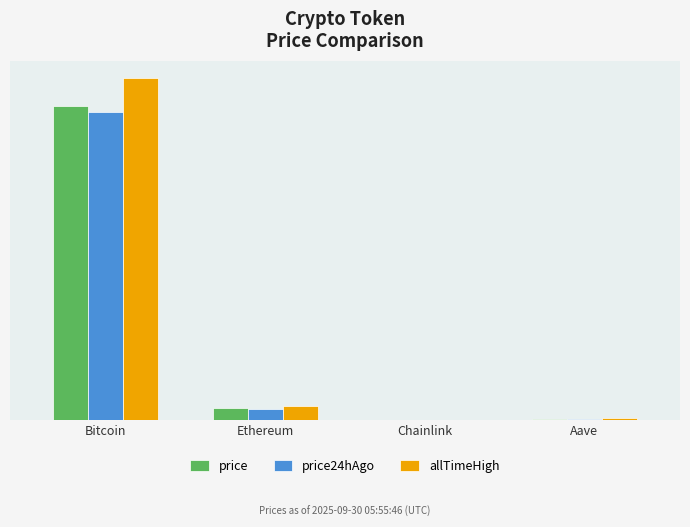

Are the bars grouped side by side (vs. stacked)?

Yes